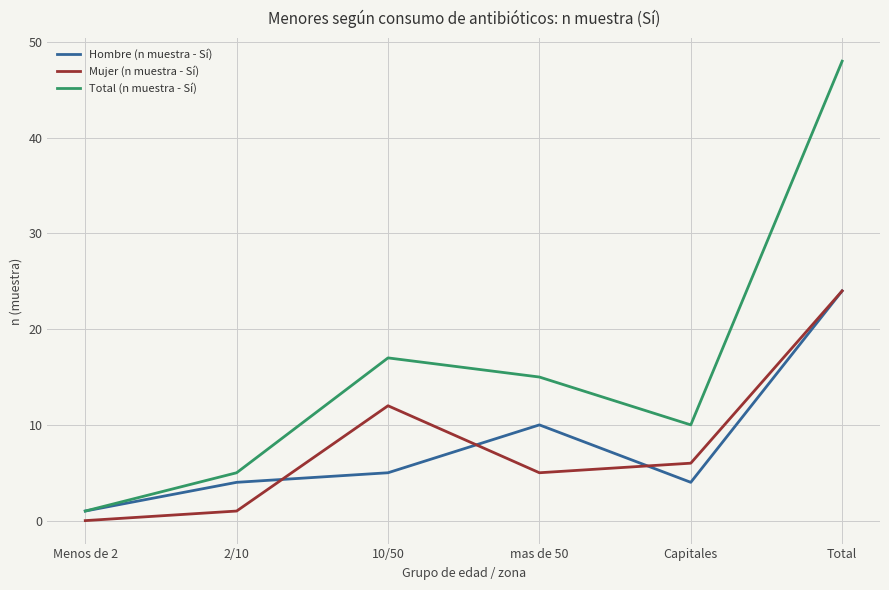

Is it true that Total (n muestra - Sí) equals 7 at 2/10?

False